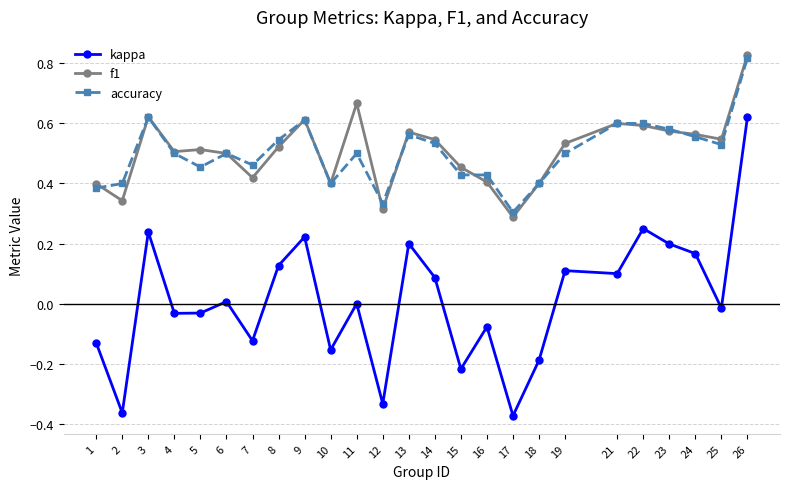

True or false: kappa has more than 0 interior local peaks.

True